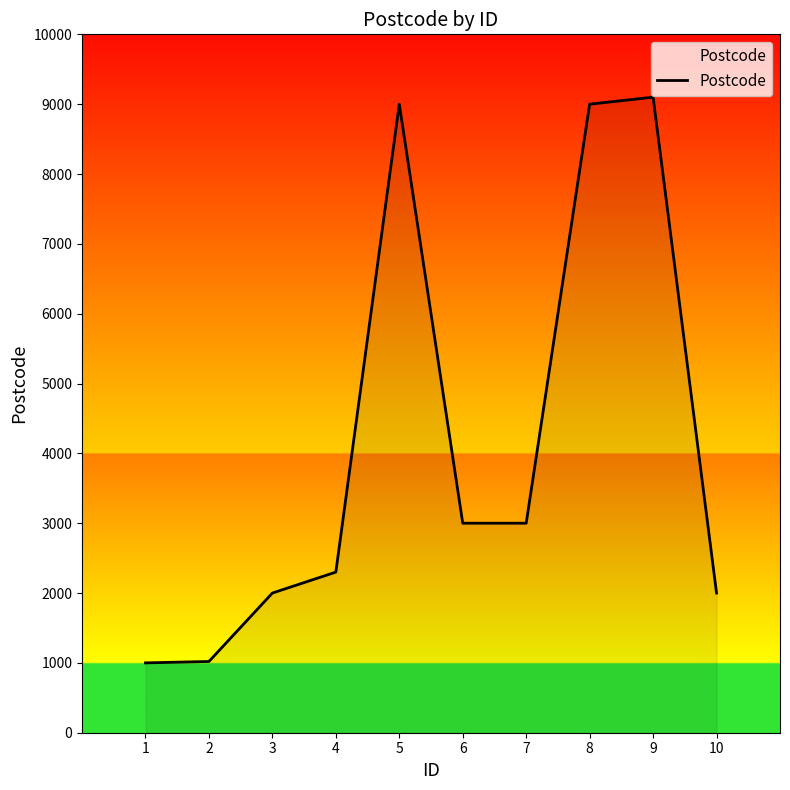

The value at 6 is 3000. True or false?

True